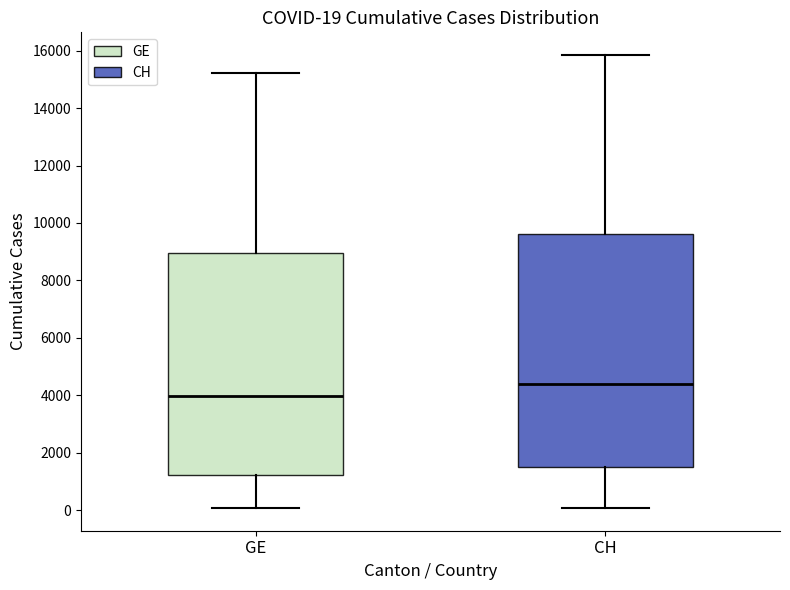

Which box's median line is the lowest?

GE